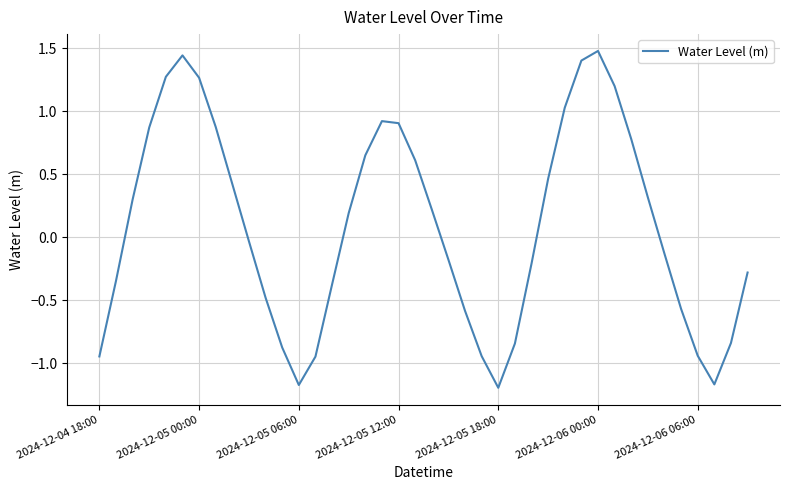

What is the difference between the maximum and minimum values?

2.7